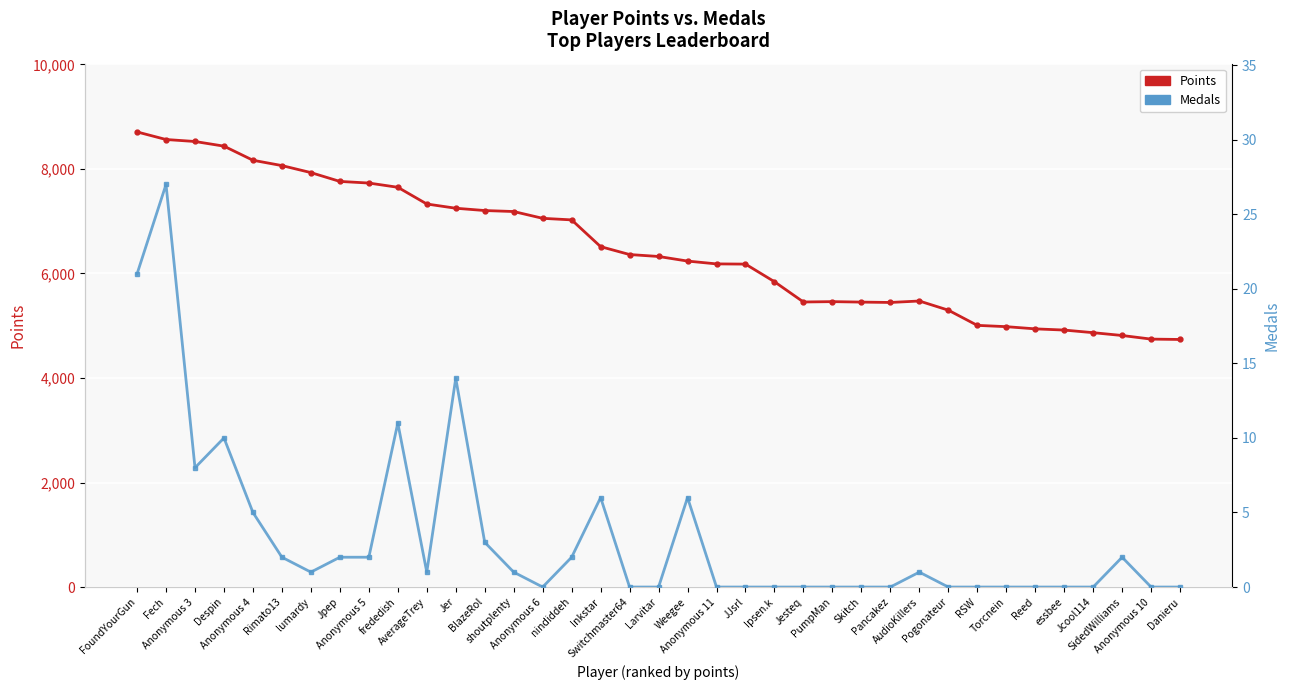

True or false: Medals (right axis) and Points (left axis) cross at least once.

False